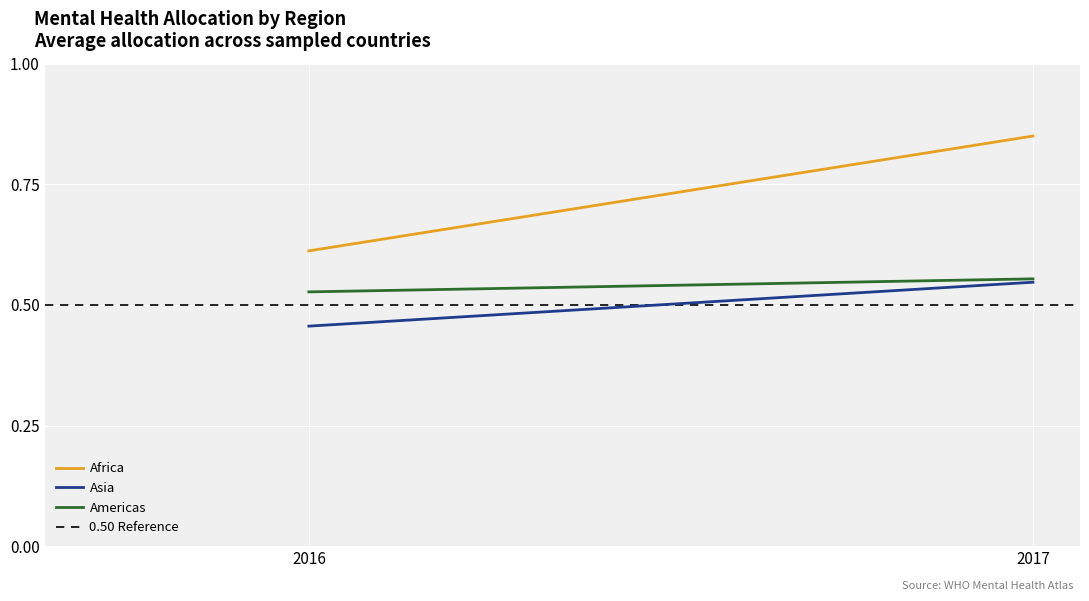

What are all the series names shown in the legend?

Africa, Asia, Americas, 0.50 Reference